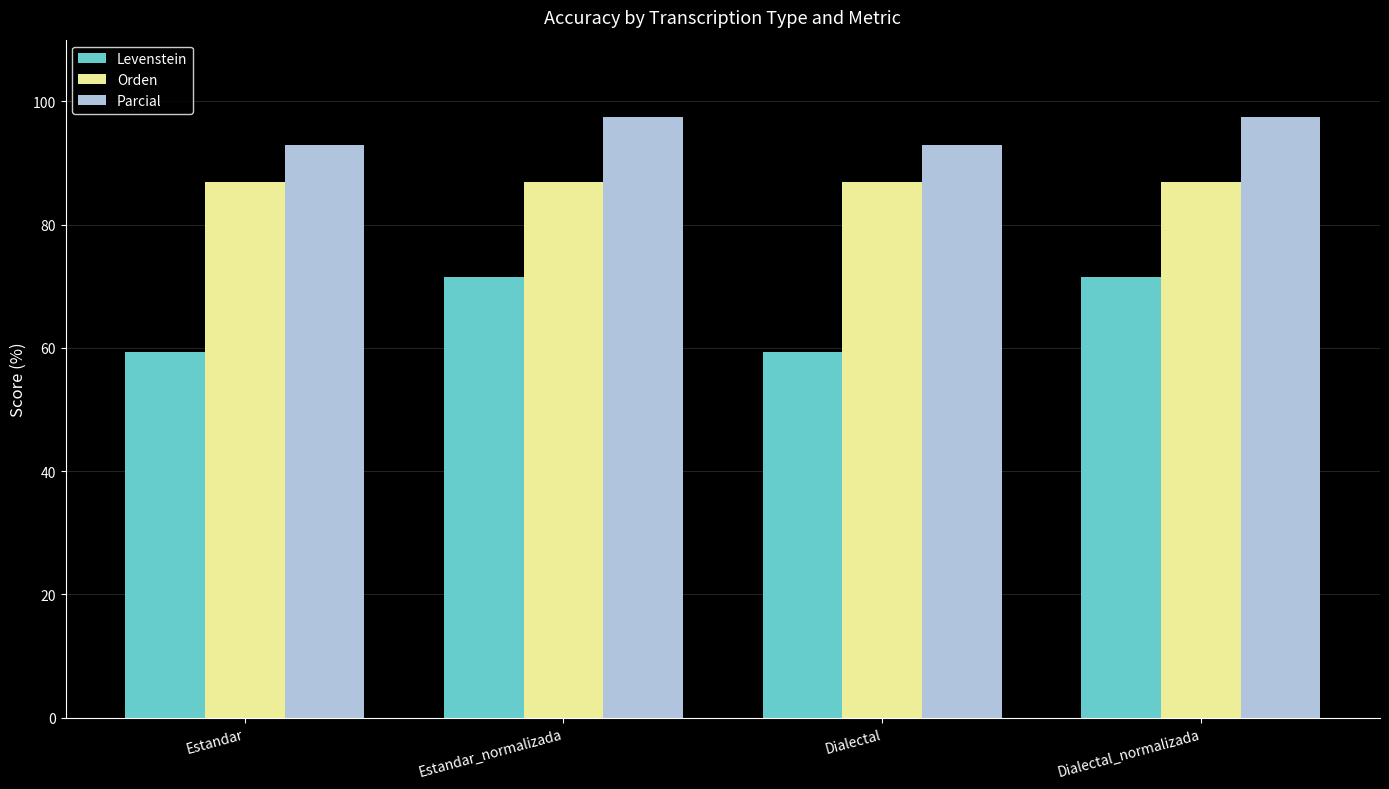

Rank the series at Dialectal_normalizada from highest to lowest value.

Parcial, Orden, Levenstein